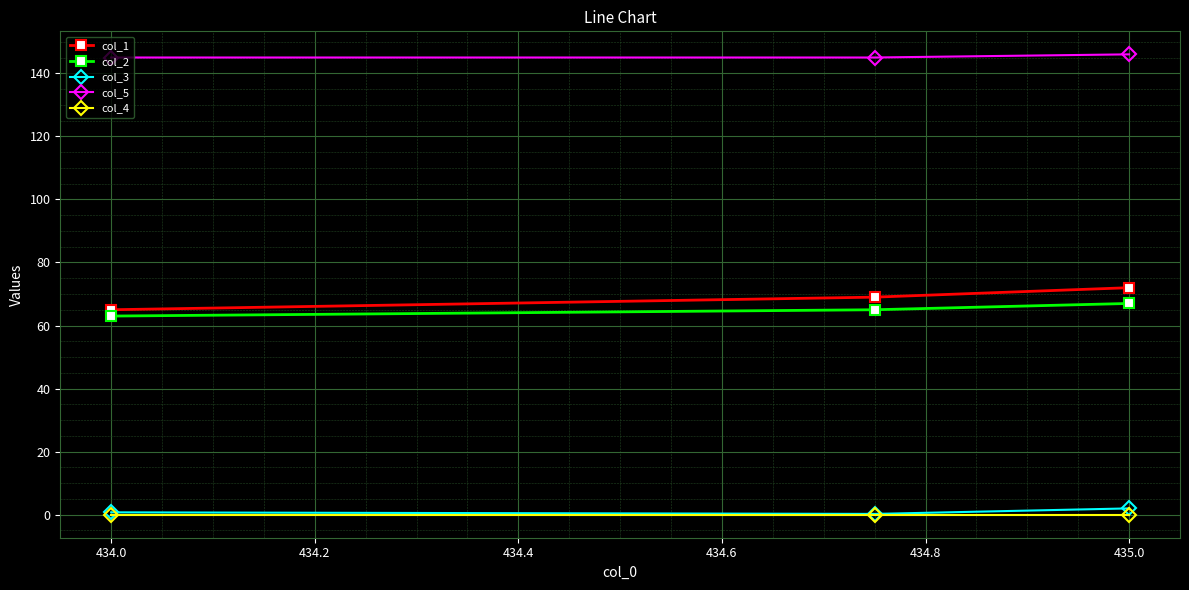

What is the value of the col_1 point at the 2nd from the left?

69.0